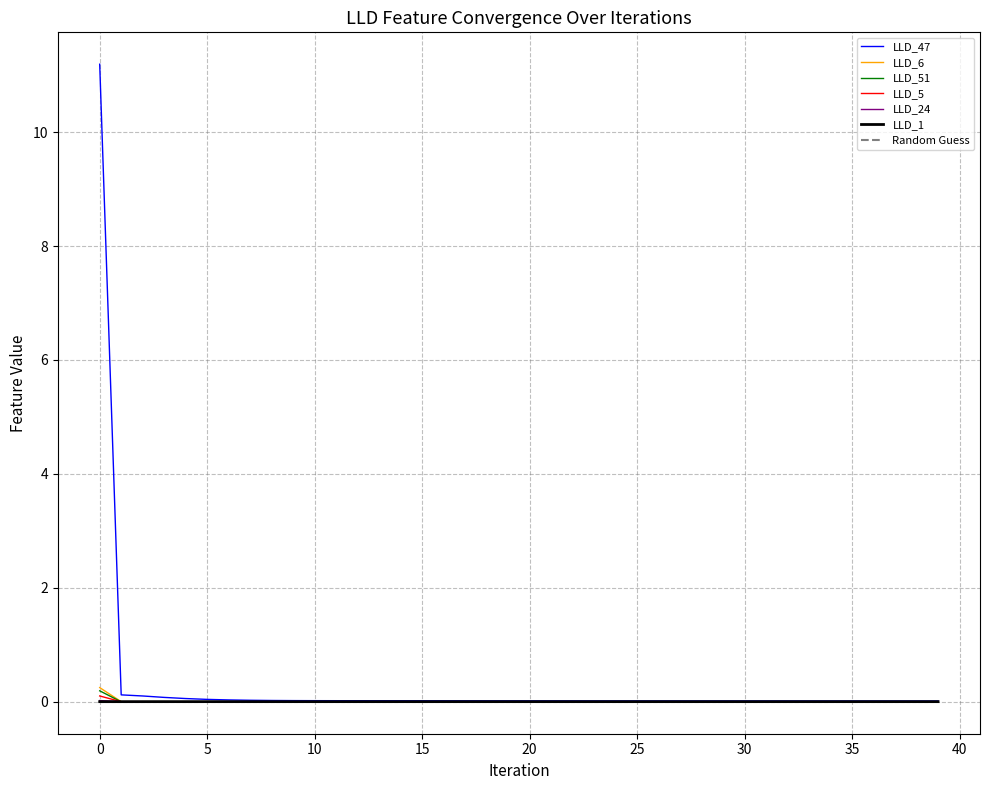

Which series has the widest spread of values?

LLD_47